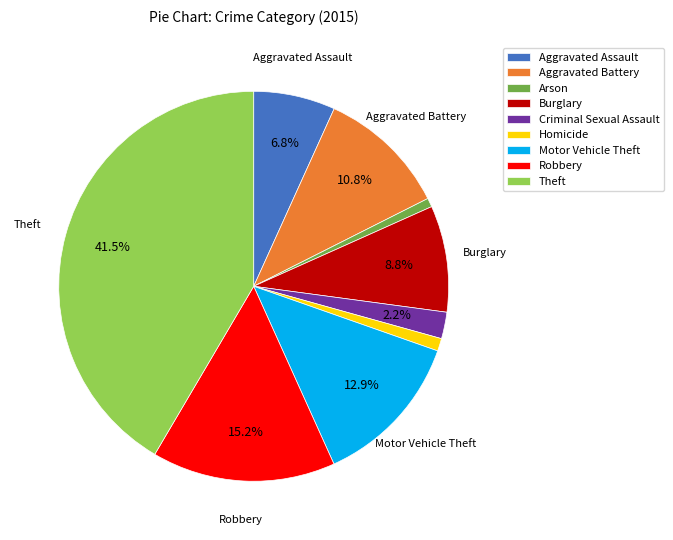

Does any single category account for the majority?

No